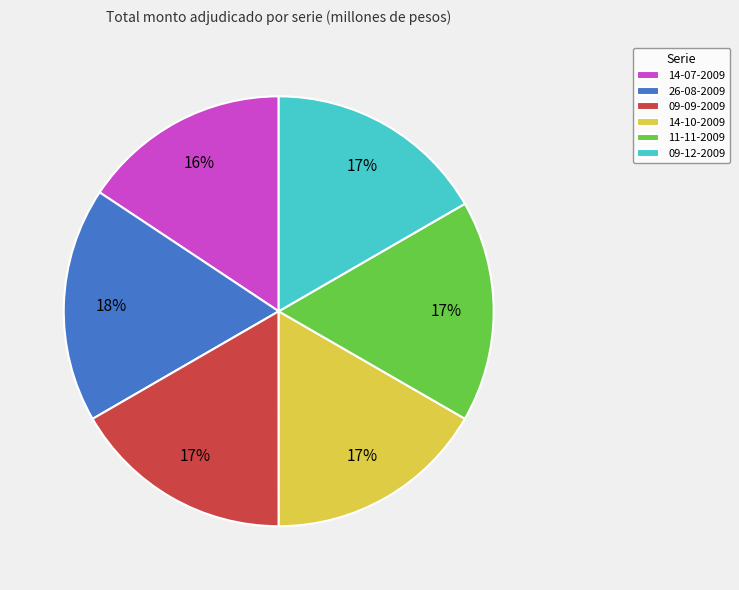

Does any single category account for the majority?

No